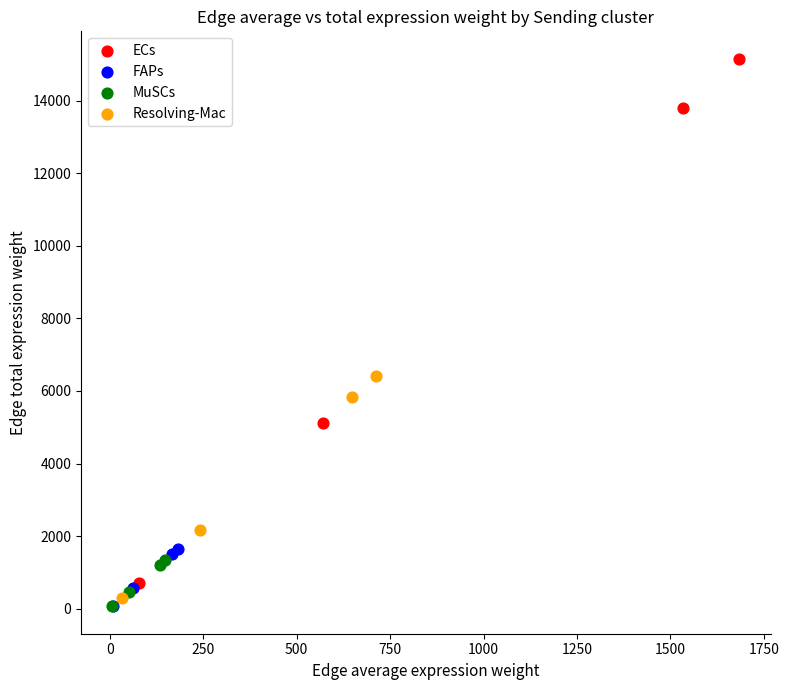

Which series has the largest Y range (max minus min)?

ECs